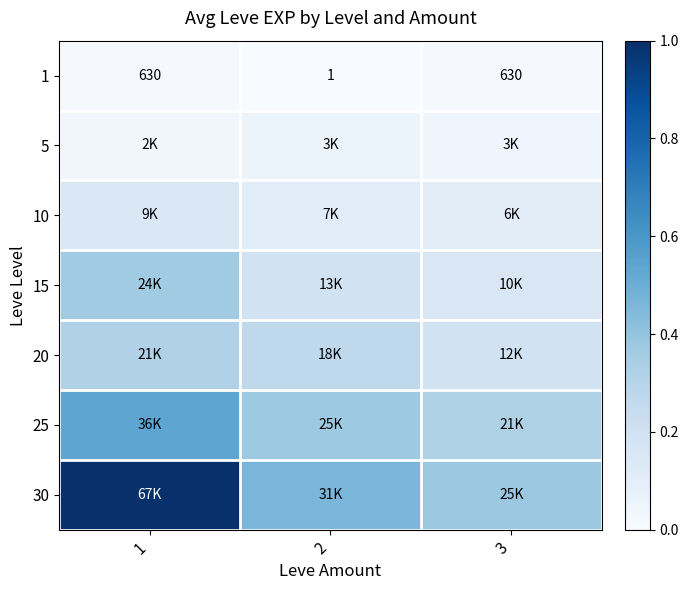

Count the number of data series in this chart.

7